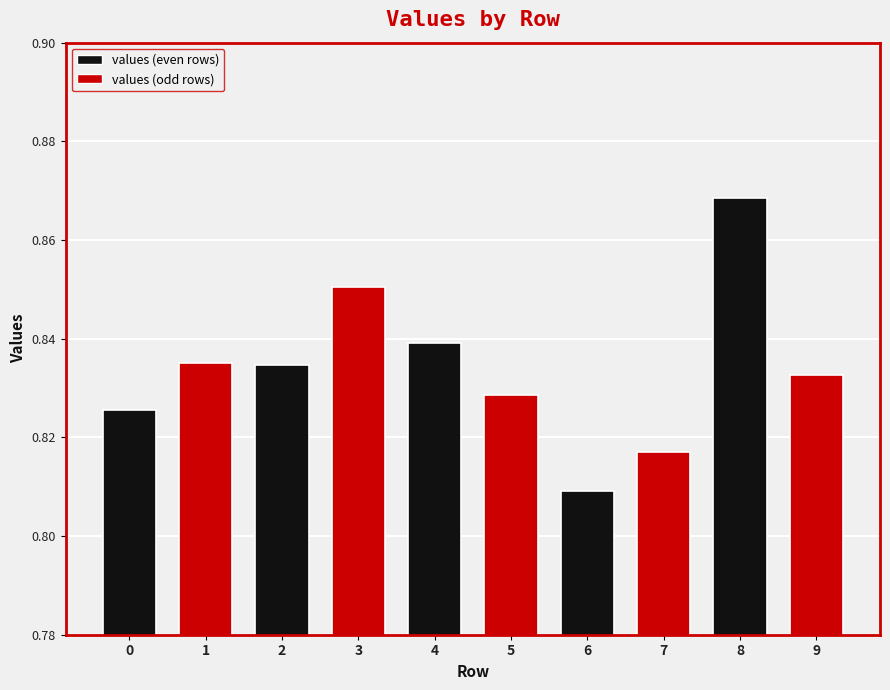

Reading right to left, transcribe all the data shown in this chart.

9=0.8	8=0.9	7=0.8	6=0.8	5=0.8	4=0.8	3=0.9	2=0.8	1=0.8	0=0.8